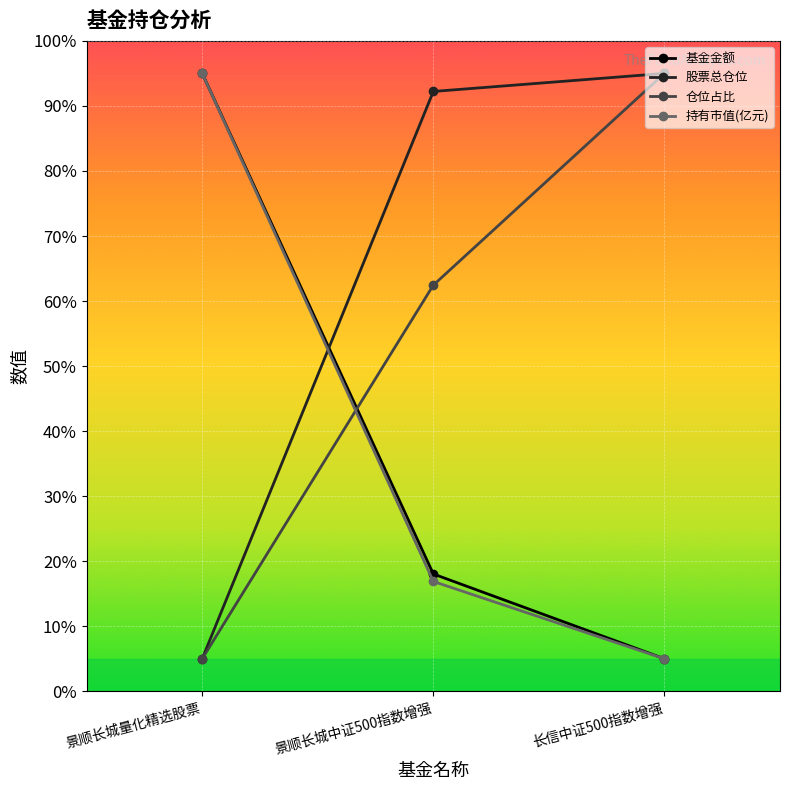

True or false: 股票总仓位 has a value of 95.0 at 长信中证500指数增强.

True